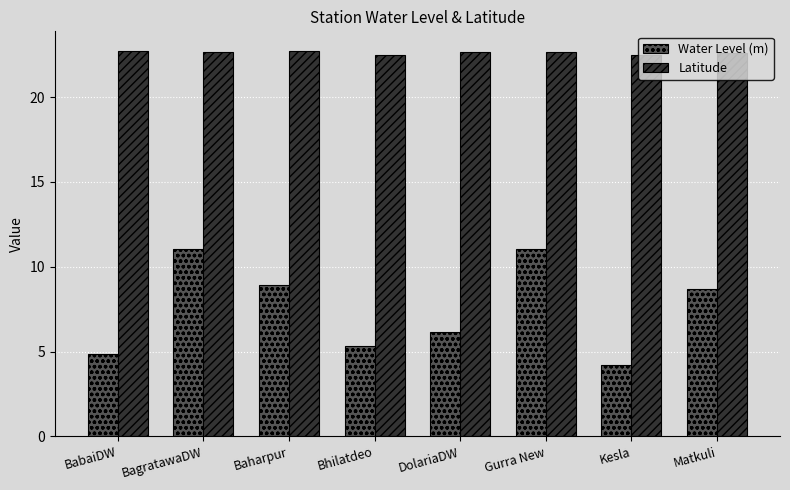

True or false: Water Level (m) has a value of 2.2 at Gurra New.

False